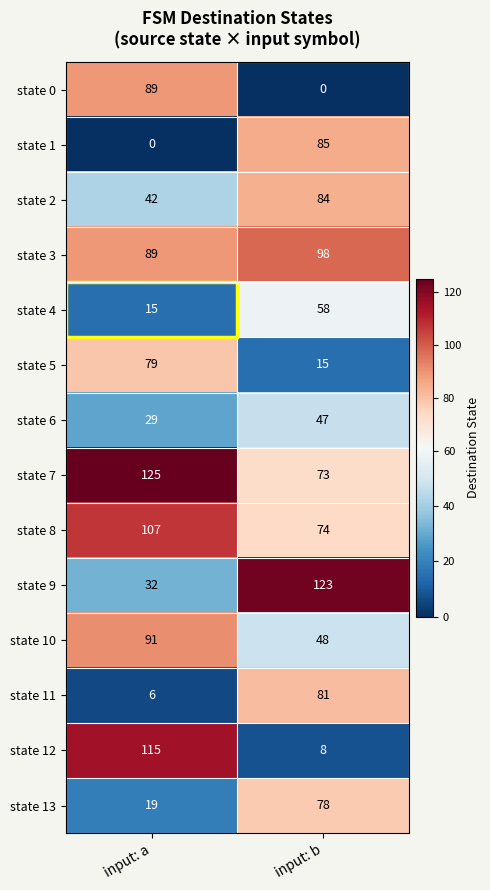

At input: b, list the series in order from largest to smallest.

state 9, state 3, state 1, state 2, state 11, state 13, state 8, state 7, state 4, state 10, state 6, state 5, state 12, state 0